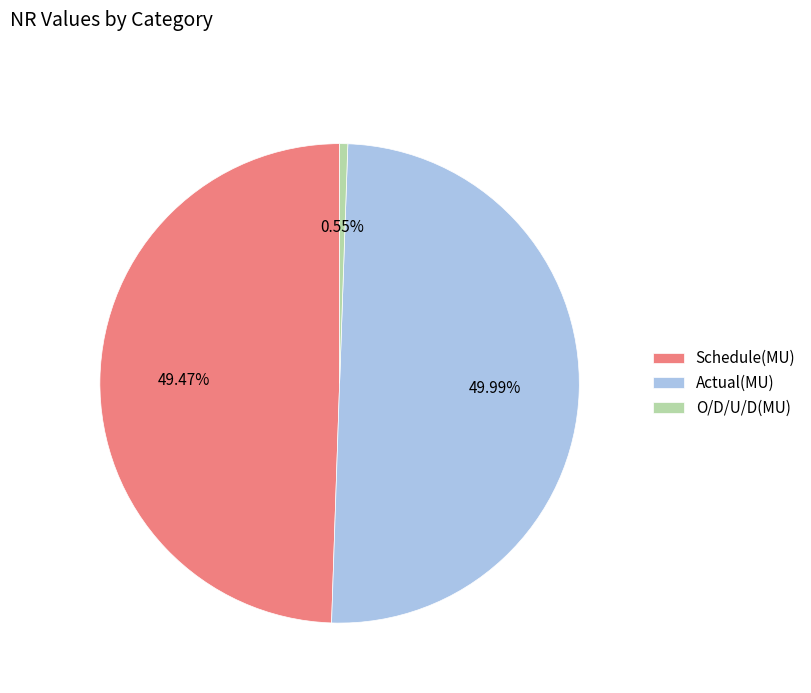

Does Schedule(MU) account for over 50% of the chart?

No